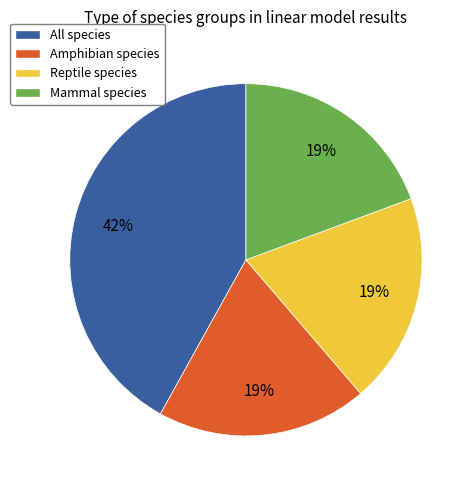

Which has a higher value, All species or Amphibian species?

All species